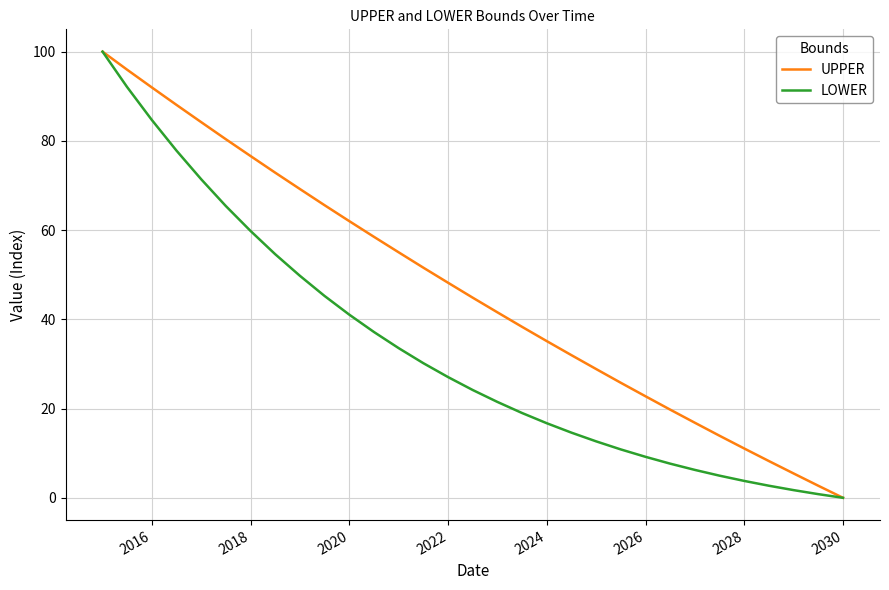

What are all the series names shown in the legend?

UPPER, LOWER